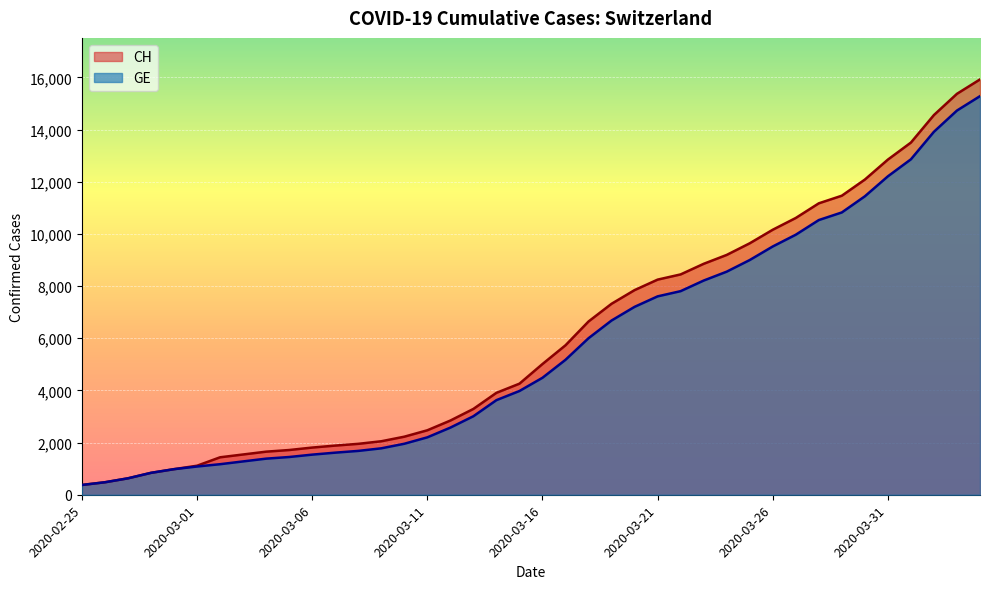

List the labels in order of CH value, smallest first.

2020-02-25, 2020-02-26, 2020-02-27, 2020-02-28, 2020-02-29, 2020-03-01, 2020-03-02, 2020-03-03, 2020-03-04, 2020-03-05, 2020-03-06, 2020-03-07, 2020-03-08, 2020-03-09, 2020-03-10, 2020-03-11, 2020-03-12, 2020-03-13, 2020-03-14, 2020-03-15, 2020-03-16, 2020-03-17, 2020-03-18, 2020-03-19, 2020-03-20, 2020-03-21, 2020-03-22, 2020-03-23, 2020-03-24, 2020-03-25, 2020-03-26, 2020-03-27, 2020-03-28, 2020-03-29, 2020-03-30, 2020-03-31, 2020-04-01, 2020-04-02, 2020-04-03, 2020-04-04